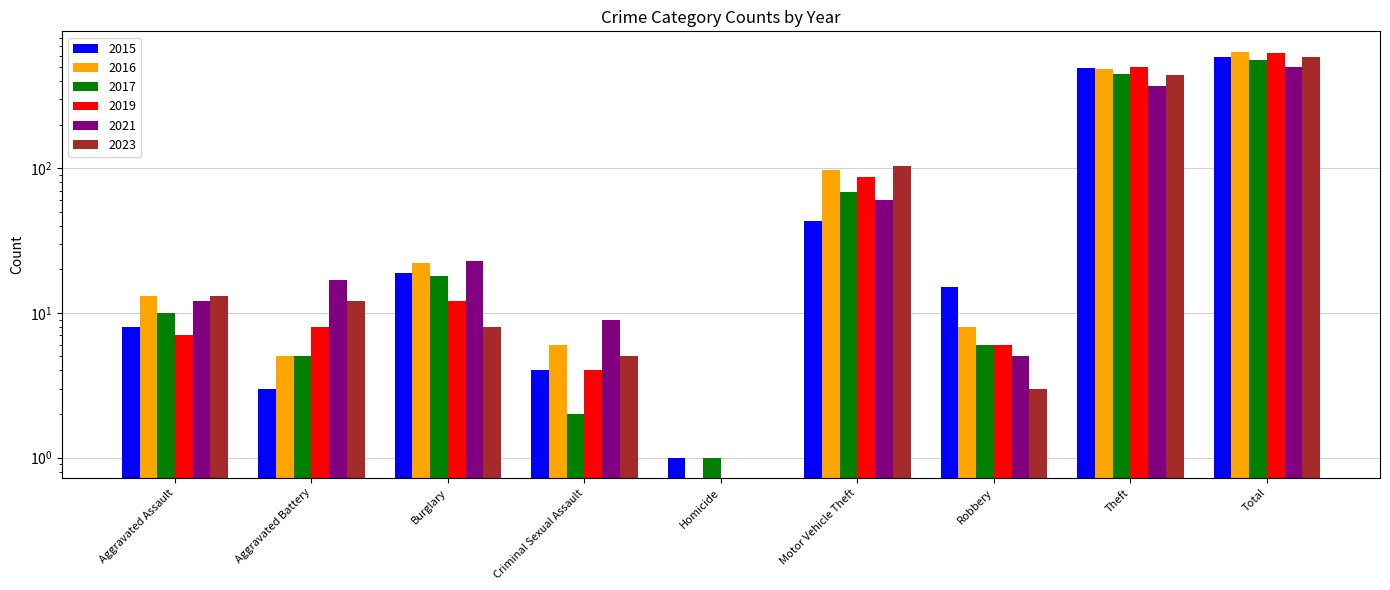

The value of 2015 at Burglary is 13. True or false?

False